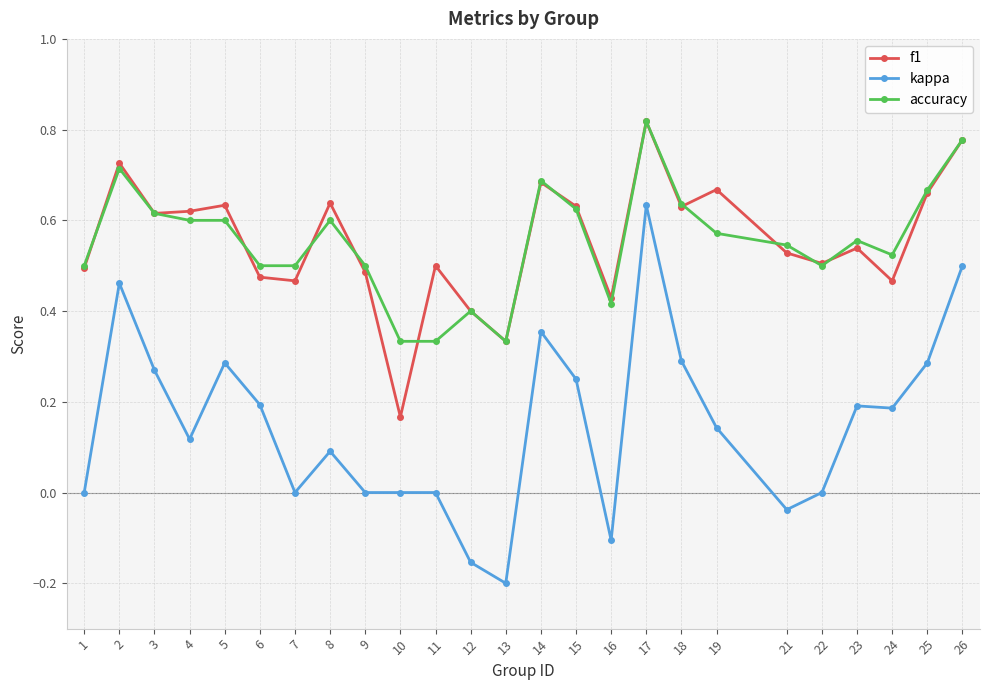

Which series has the largest range (max minus min)?

kappa